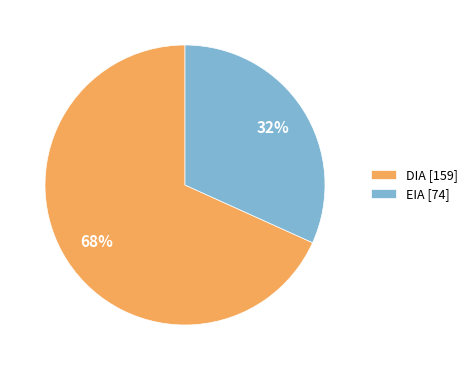

How many slices are in this pie chart?

2